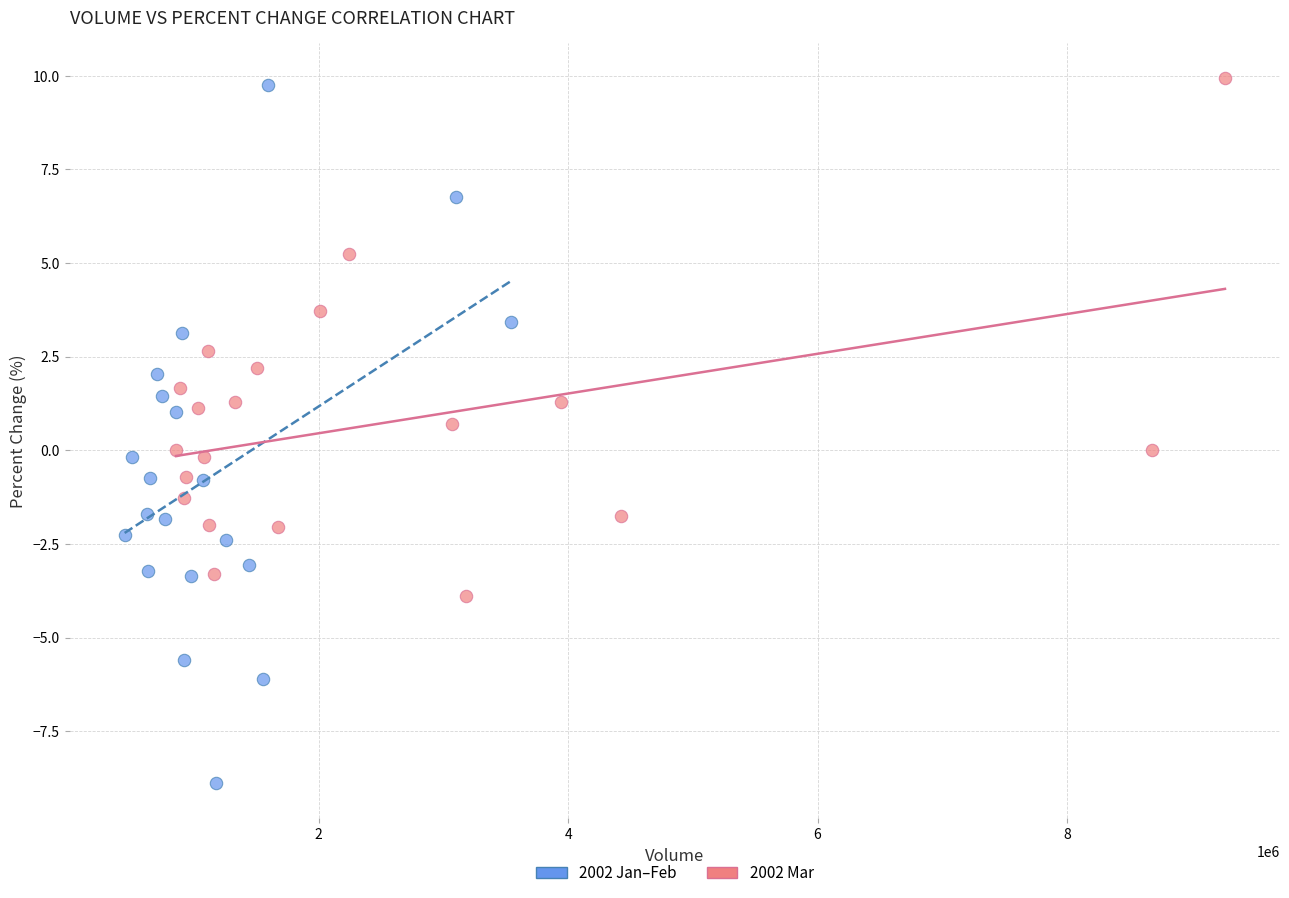

Which series contains the lowest Y value?

2002 Jan–Feb